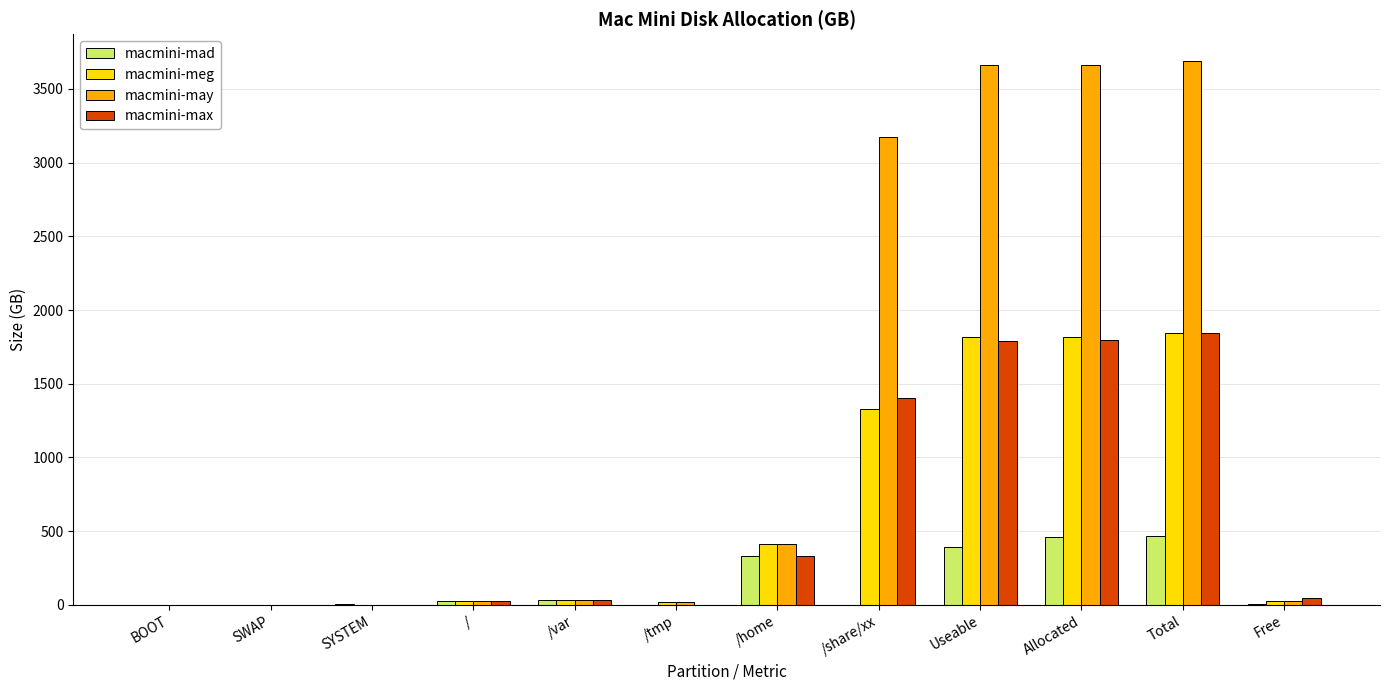

What is the difference between the macmini-mad values at / and Total?

440.0